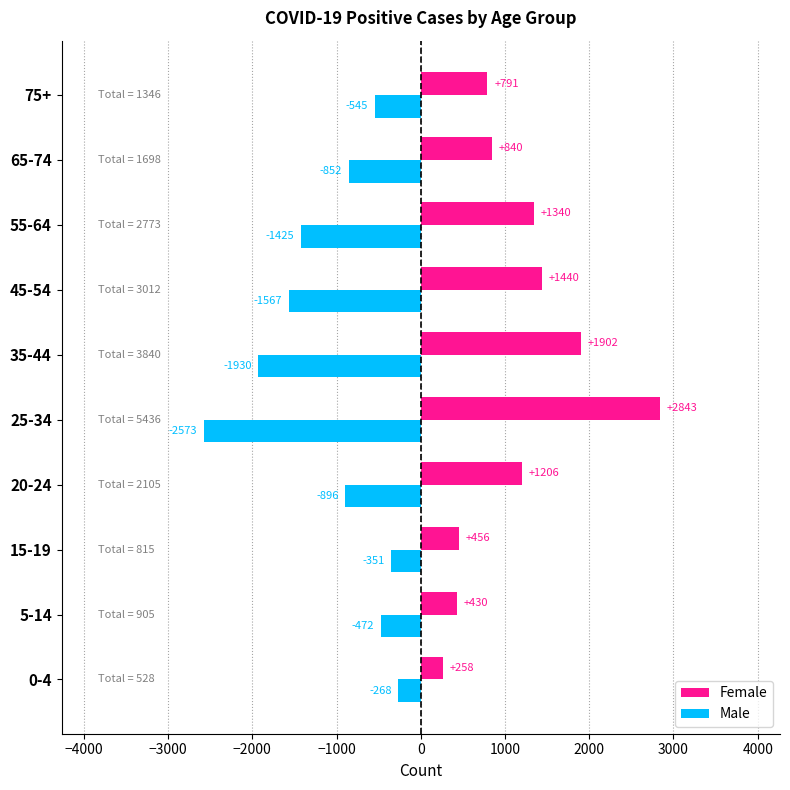

Is it true that Male equals -3748 at 25-34?

False